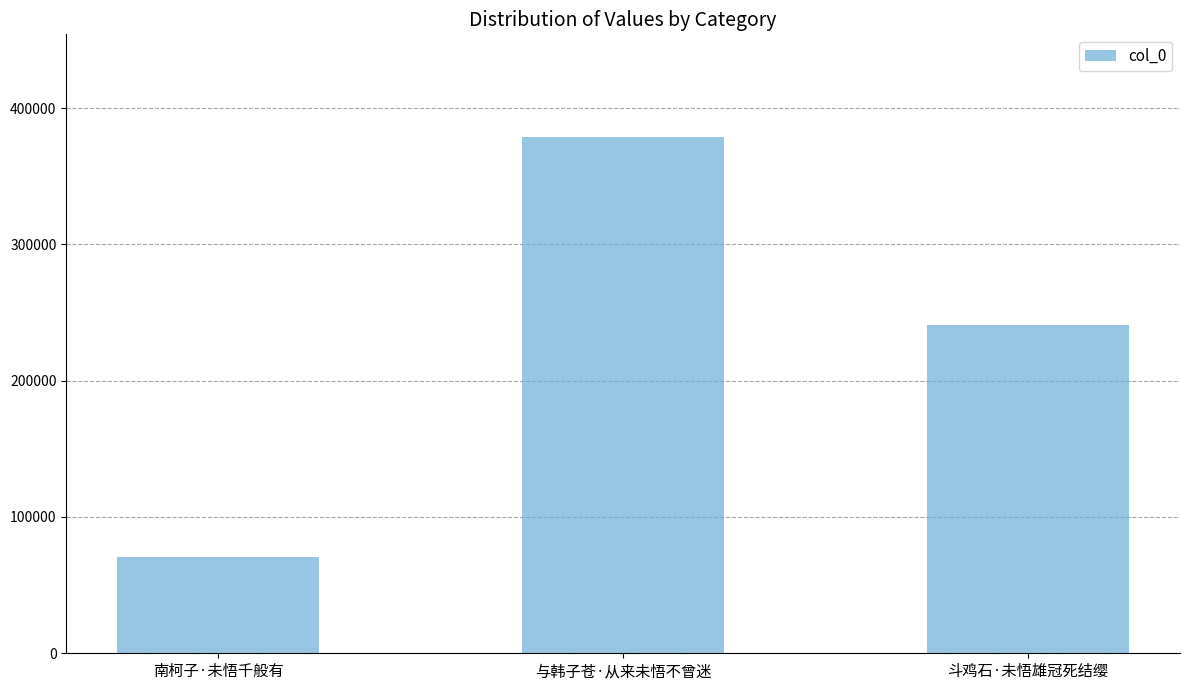

How many bars are there in total?

3